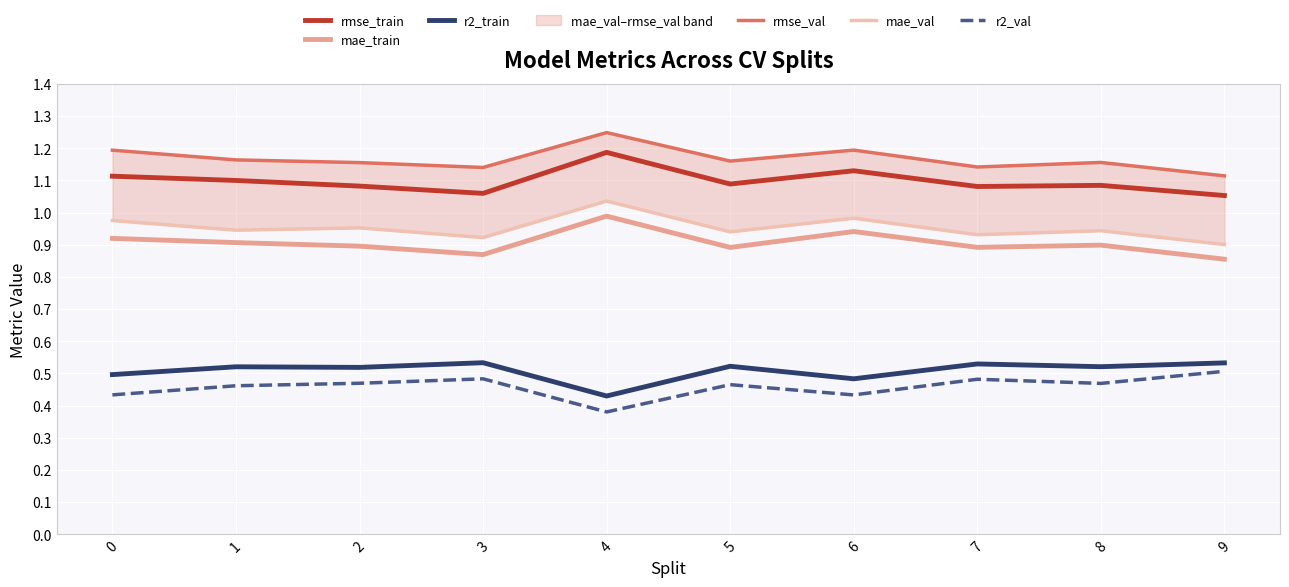

Between 5 and 1, which is larger?

1